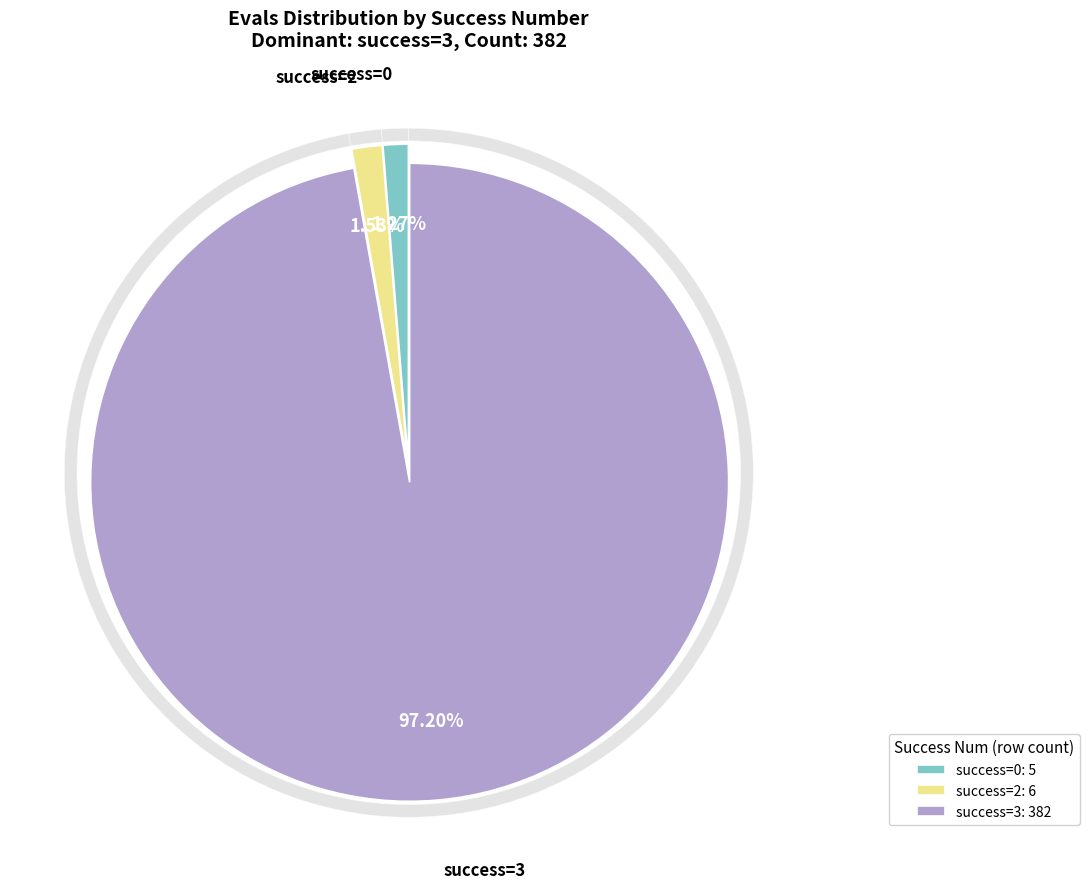

Count the number of slices in the pie.

3